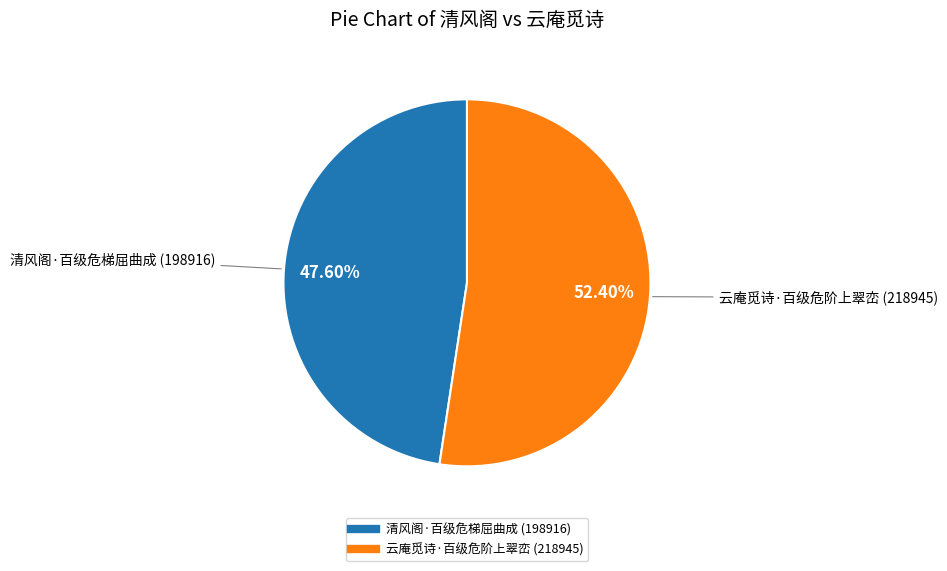

Is 云庵觅诗·百级危阶上翠峦 the majority of the pie?

Yes